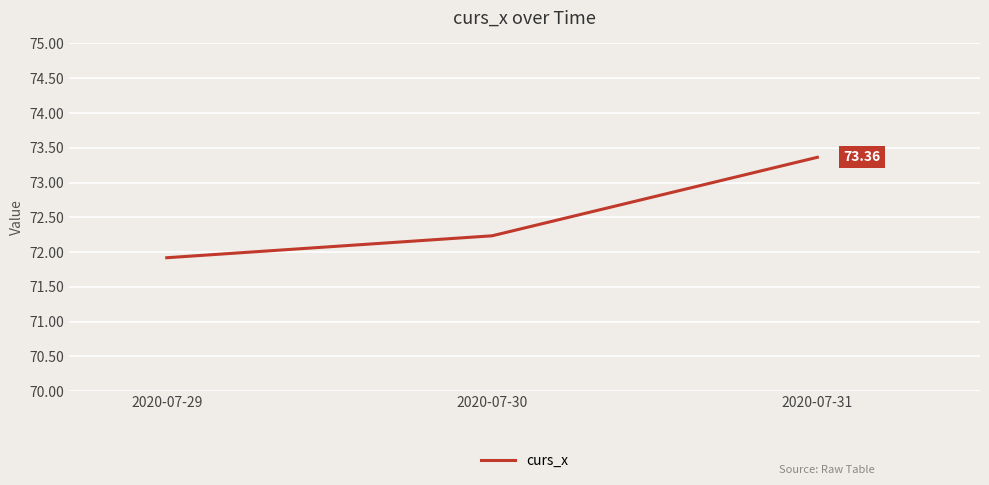

Rank the categories by value from lowest to highest.

2020-07-29, 2020-07-30, 2020-07-31